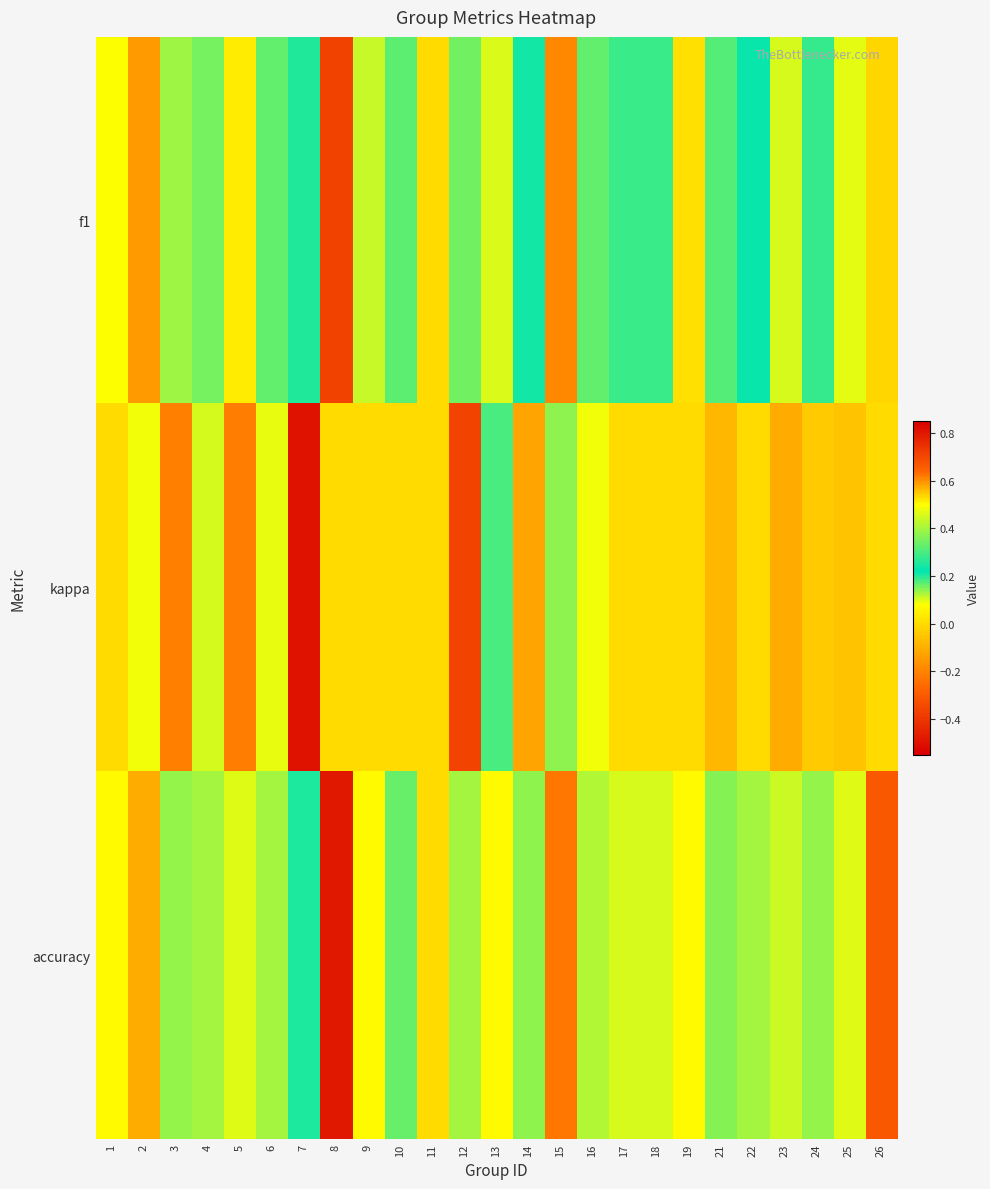

At how many categories does at least one series exceed 0?

24